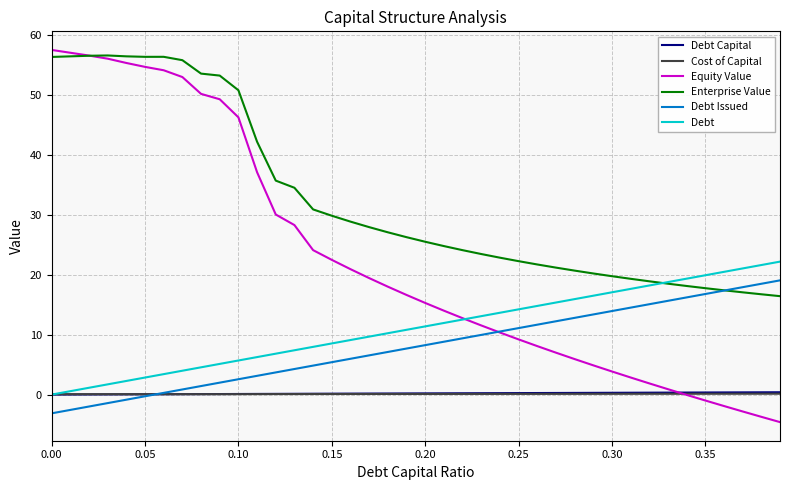

Which series has the widest spread of values?

Equity Value